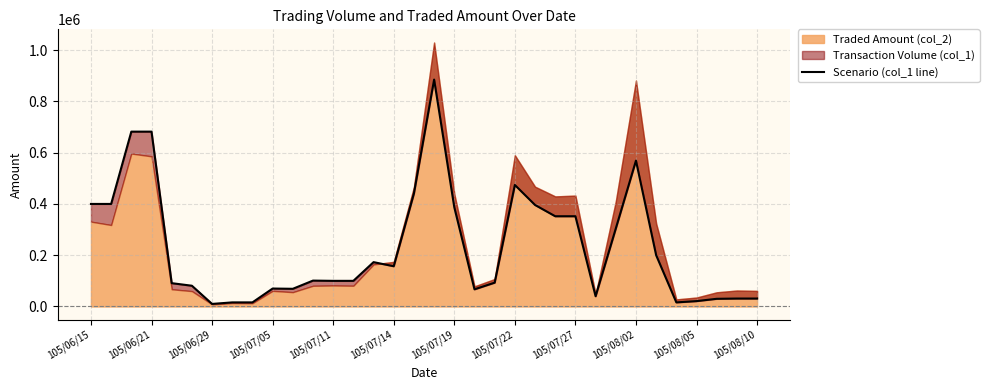

How many interior local valleys (lower than both neighbors) does the data have?

6